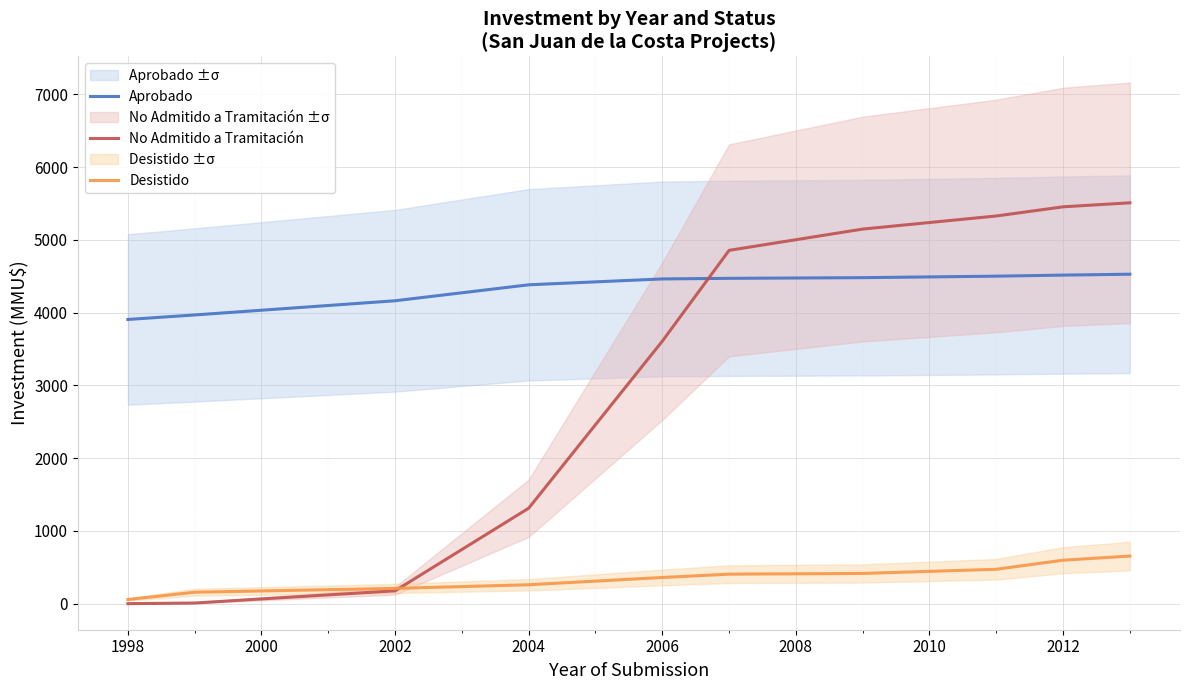

True or false: Aprobado has more than 2 interior local peaks.

False